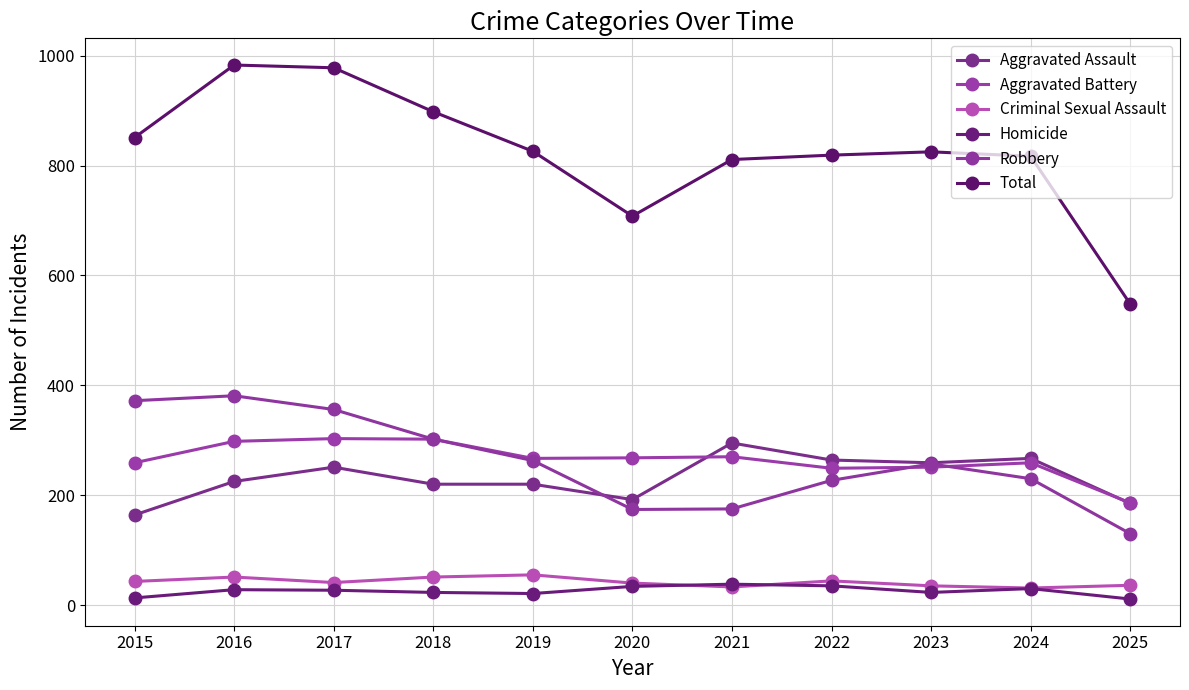

What is the highest value of the Aggravated Assault series?

295